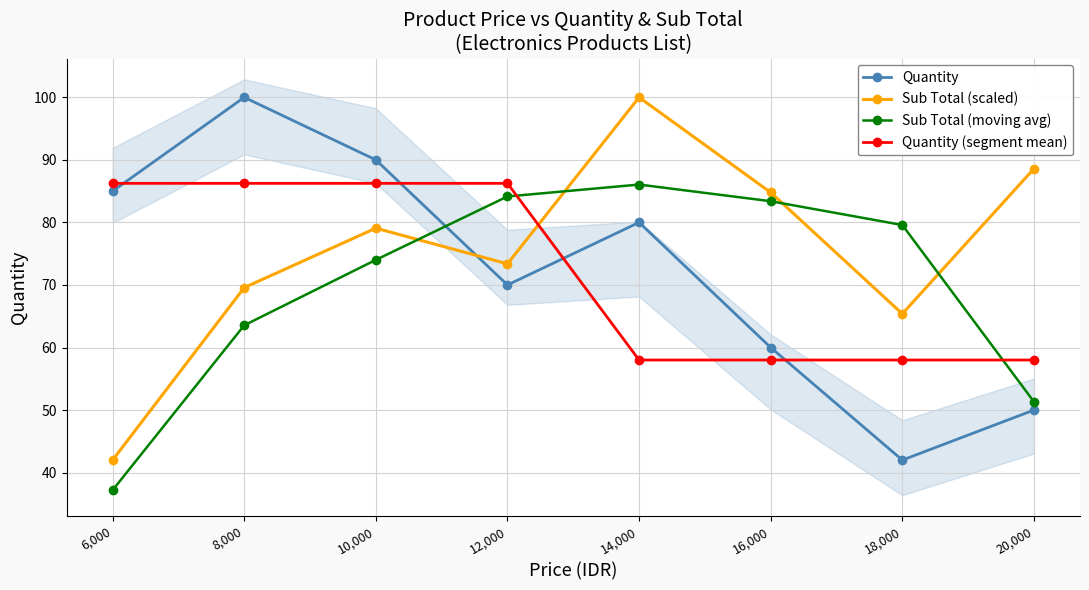

True or false: Sub Total (scaled) and Quantity (segment mean) cross at least once.

True